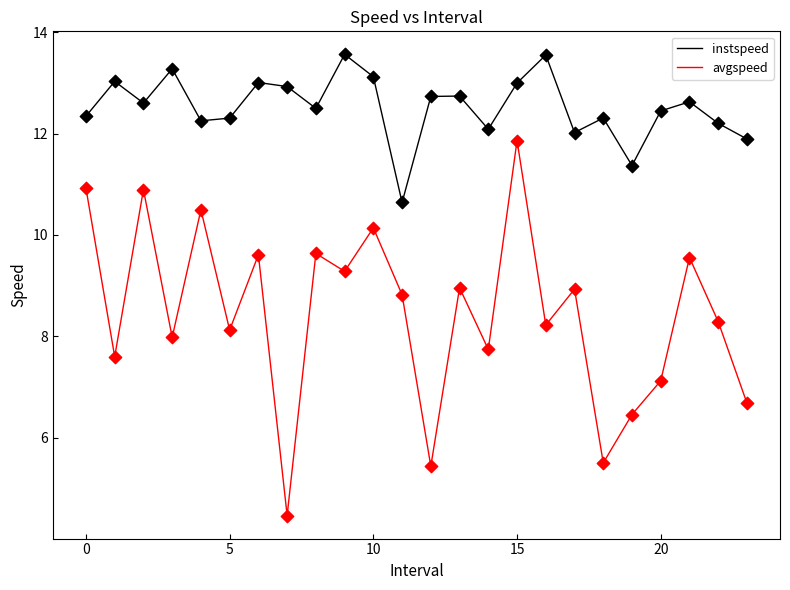

Which series has the largest total across all categories?

instspeed